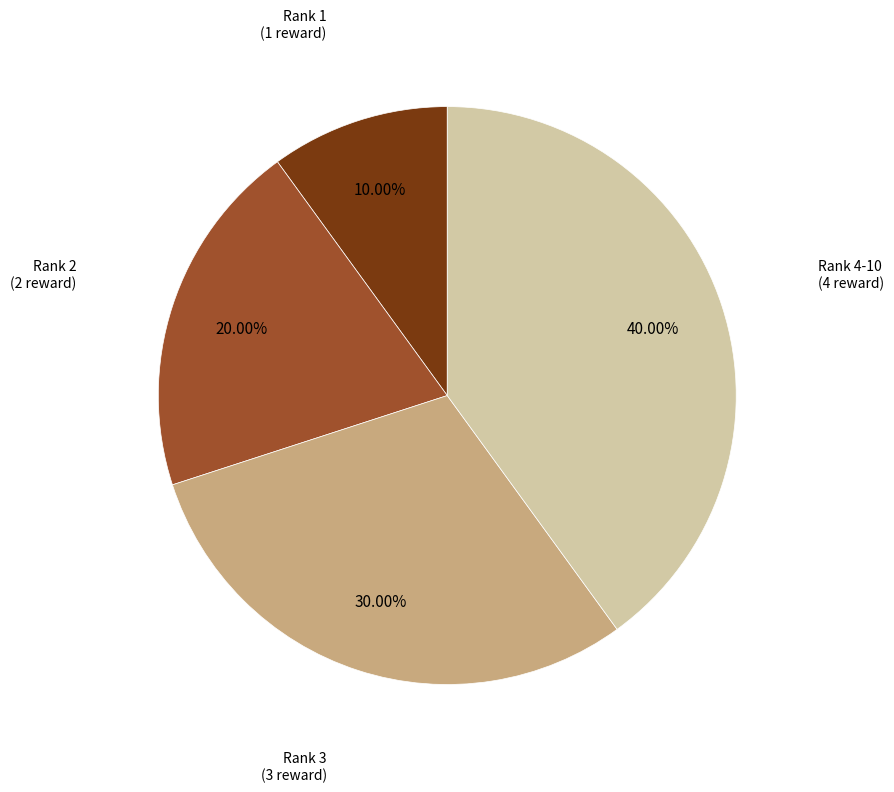

Is there any slice that represents more than half of the pie?

No